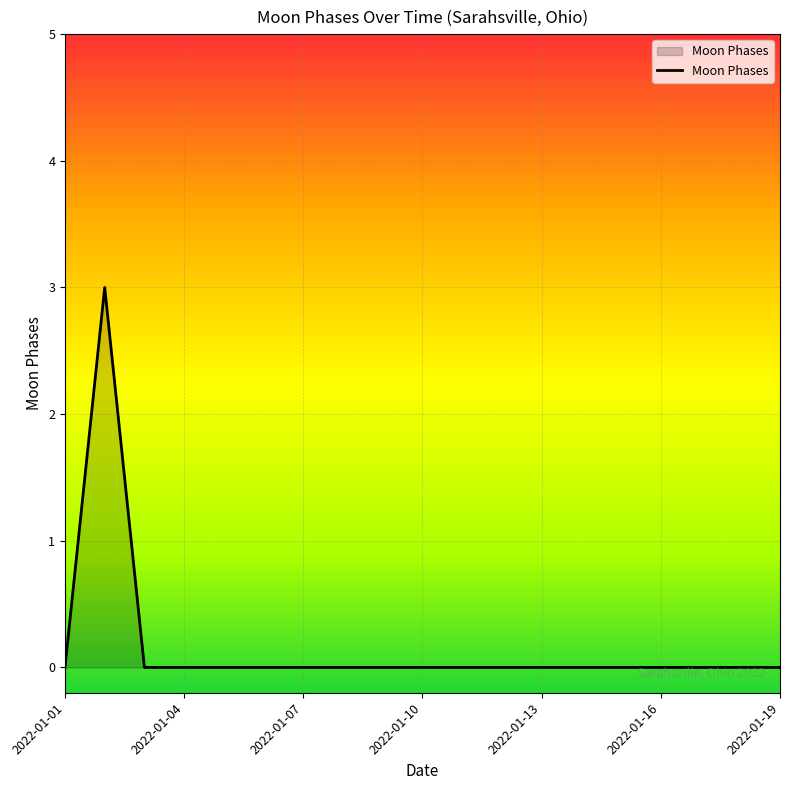

How many categories are shown in the chart?

19